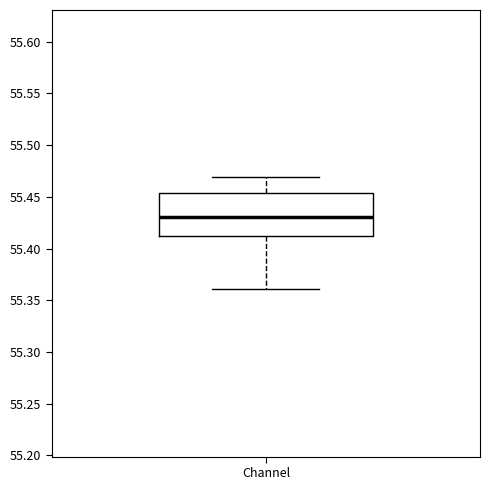

Read this box plot against the y-axis: the position of the median line, the range covered by the box, and the ends of both whiskers. The values are not printed on the chart, so give them approximately, as read against the axis.

median 55.430, box 55.410 to 55.455, whiskers 55.360 to 55.470